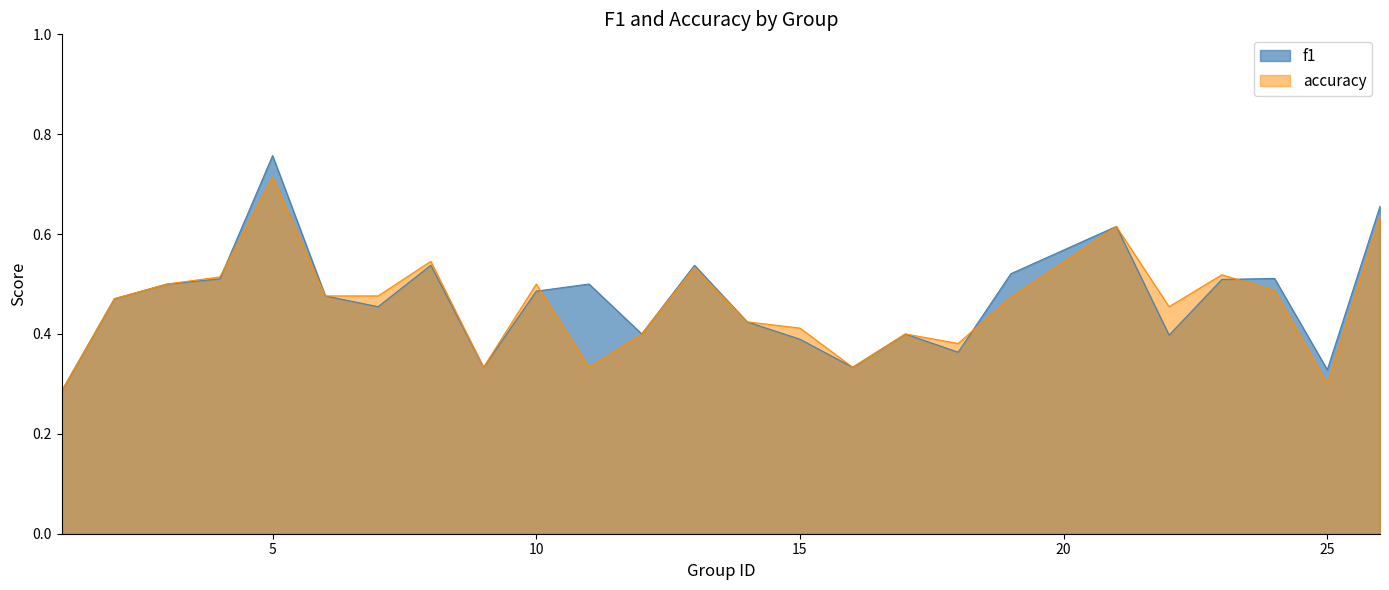

In f1, how many points are lower than both neighbors (excluding endpoints)?

7